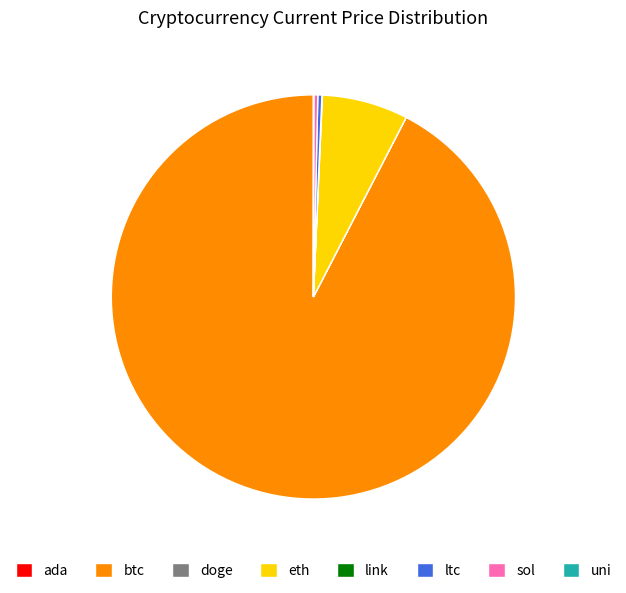

Is it true that ltc is 0% of the pie?

True